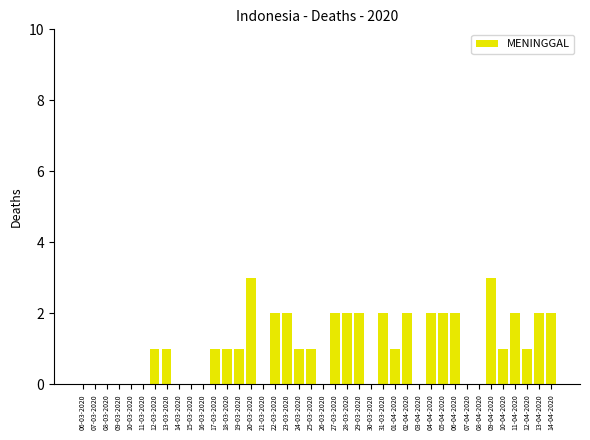

Is it true that the value at 14-04-2020 is 2?

True